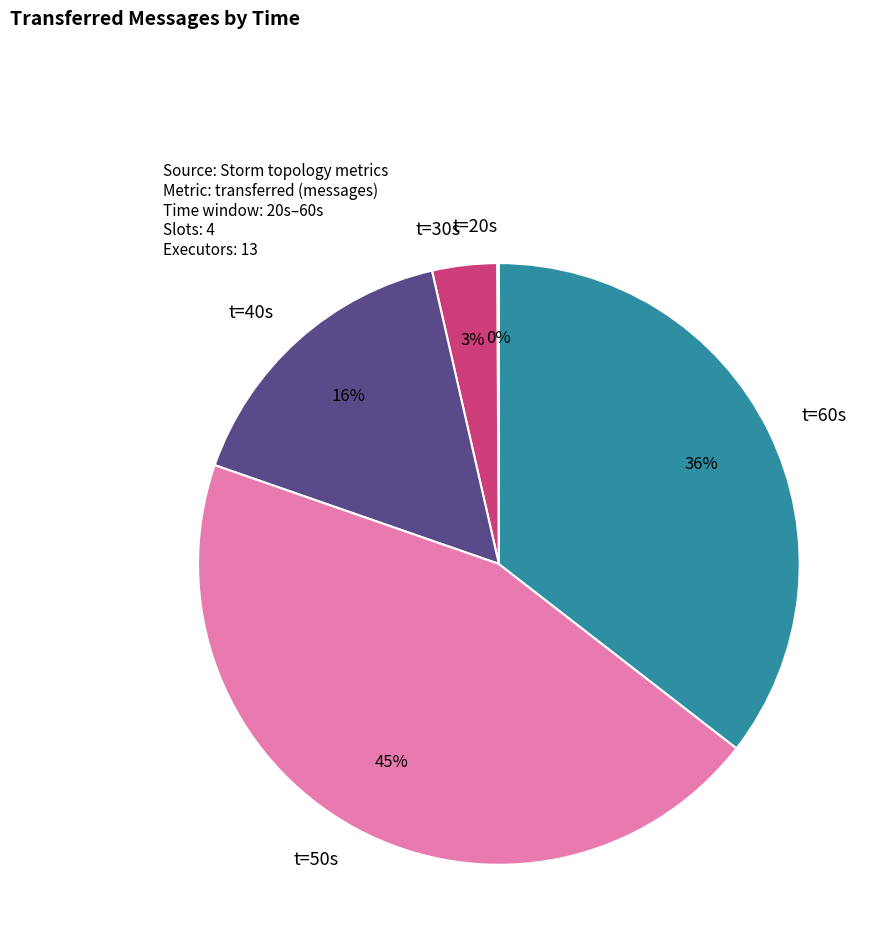

To the nearest percent, what is the difference between the largest and smallest slice percentages?

45%